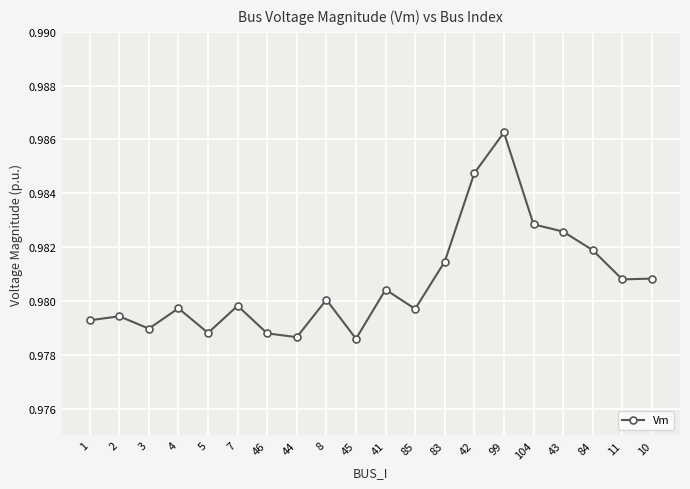

Count the values in the range 0 to 1.

20